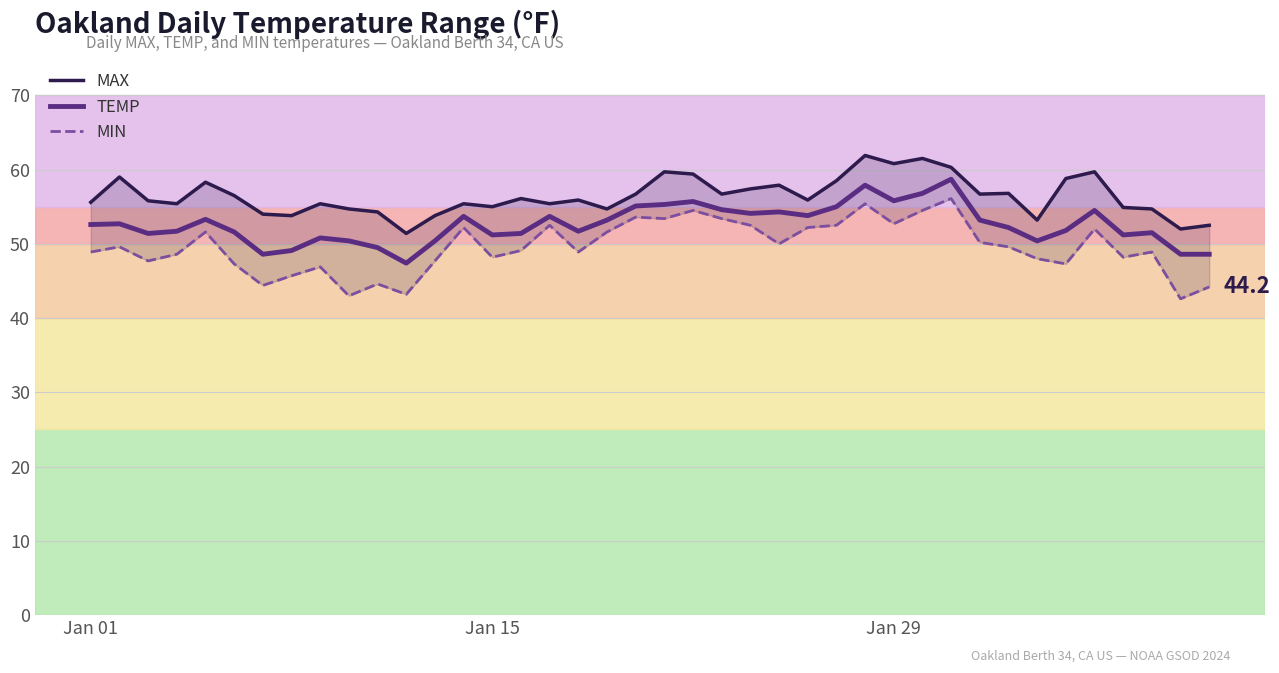

What is the minimum value for TEMP?

47.4